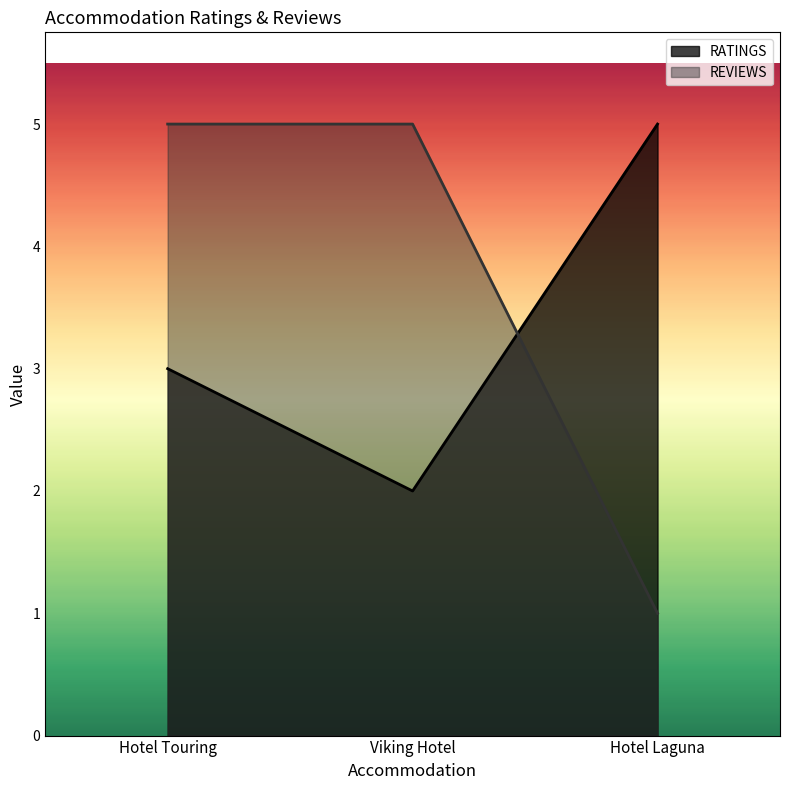

How many lines are shown in the chart?

2